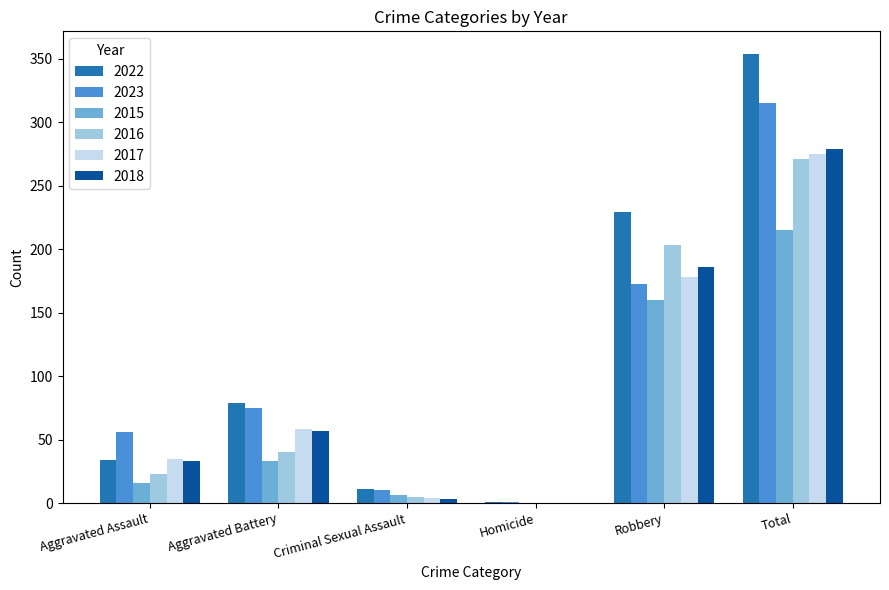

At which category is the sum across all series the highest?

Total